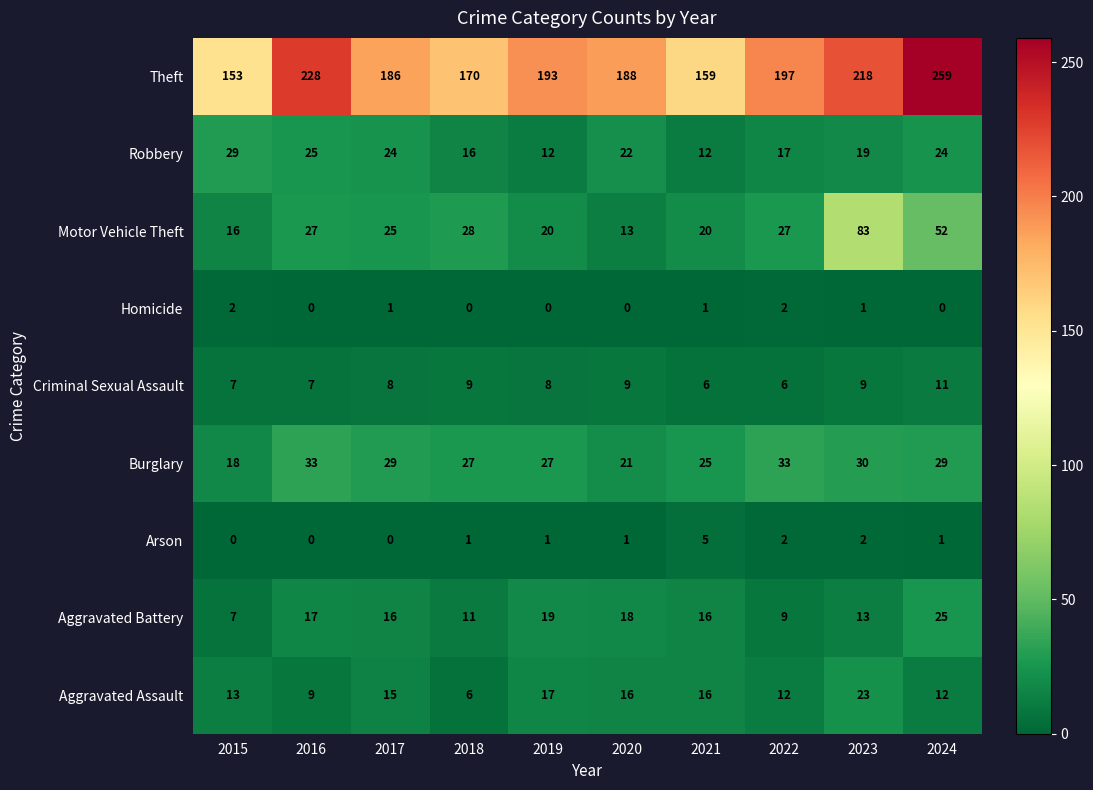

Count the number of categories in the chart.

10